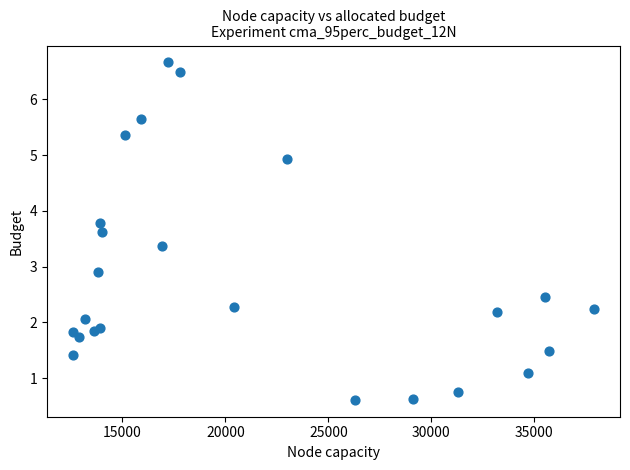

What Y value in the scatter plot is closest to 3?

2.9